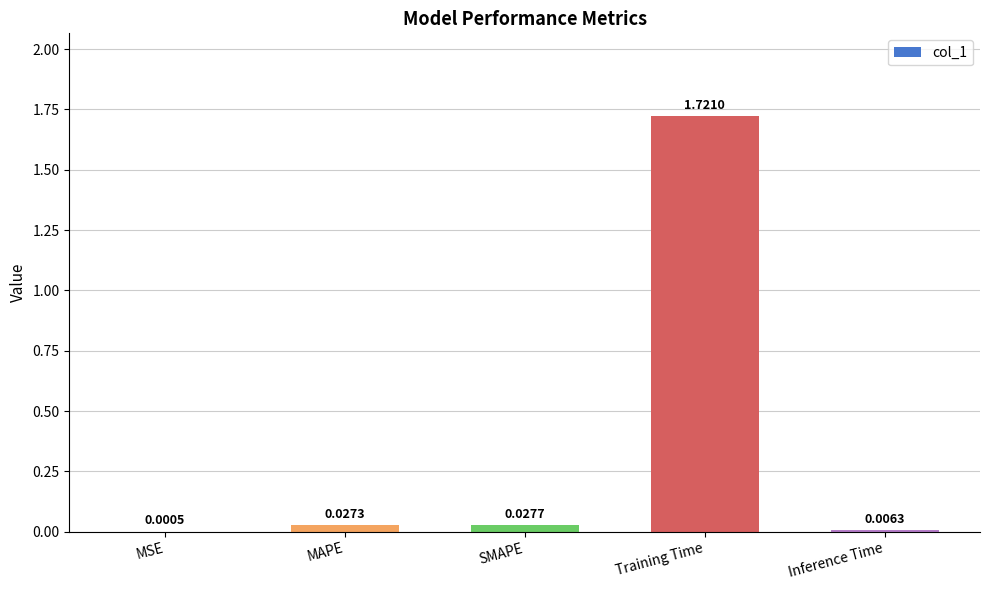

How many data points does each series have?

5